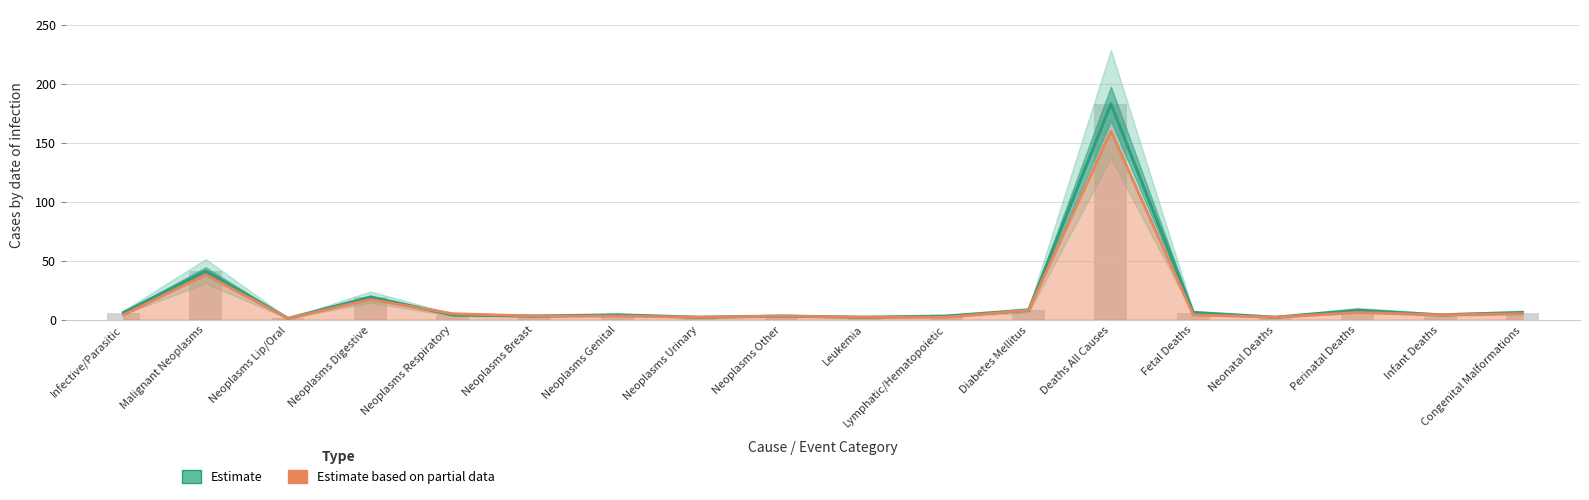

What is the value of the 9th bar from the left?

3